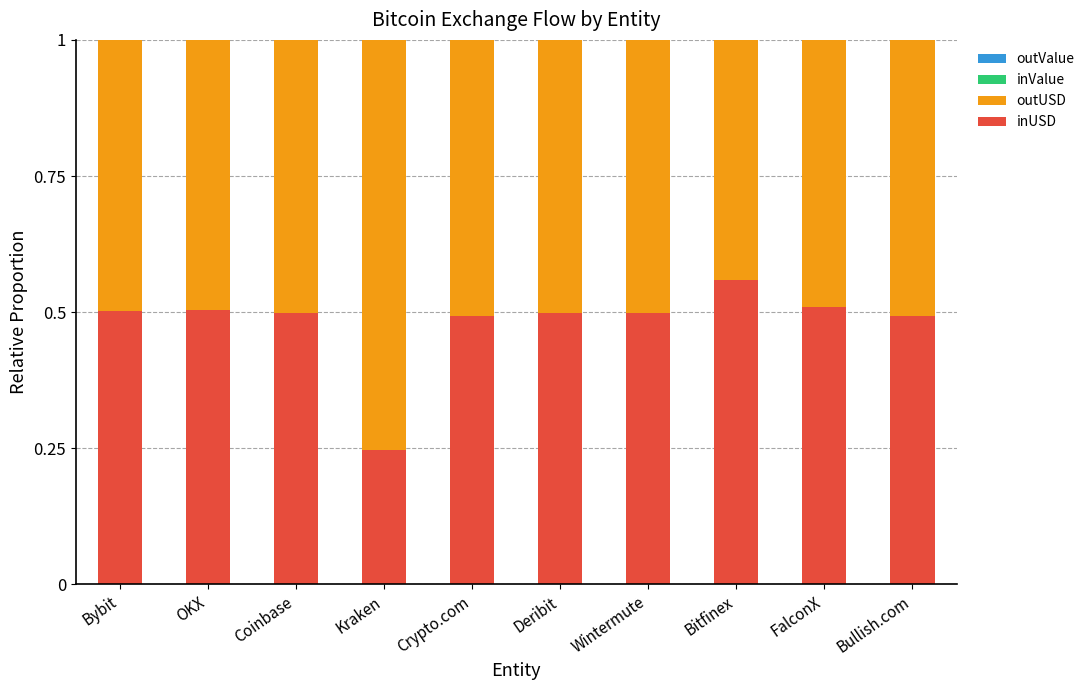

At which label does inUSD reach its peak?

Bitfinex